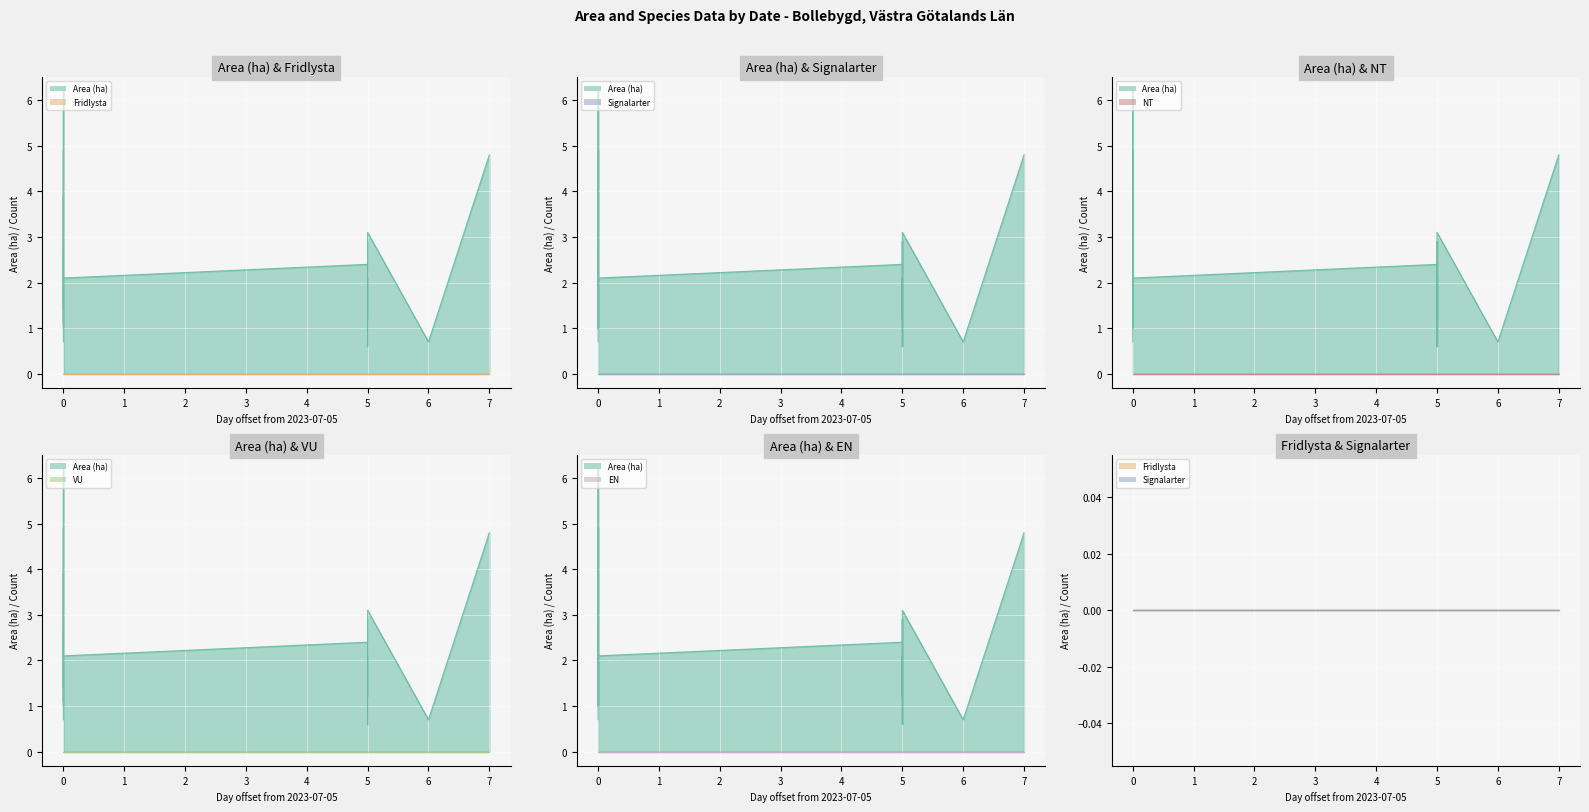

At which label does EN reach its minimum?

2023-07-05